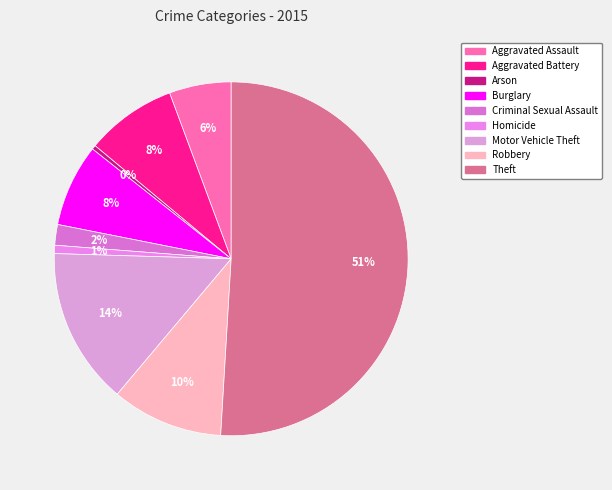

Do Criminal Sexual Assault and Aggravated Battery together represent more than half of the pie?

No